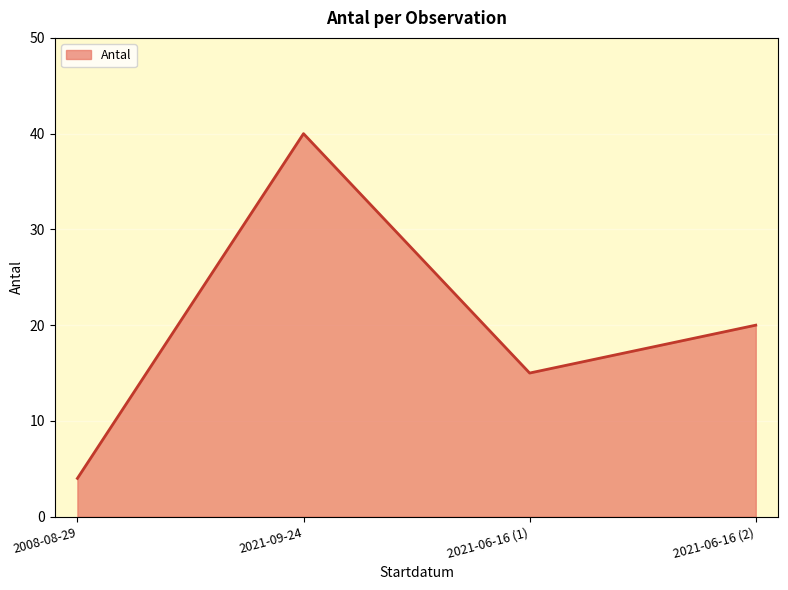

True or false: the data shows 23 at 2021-06-16 (1).

False